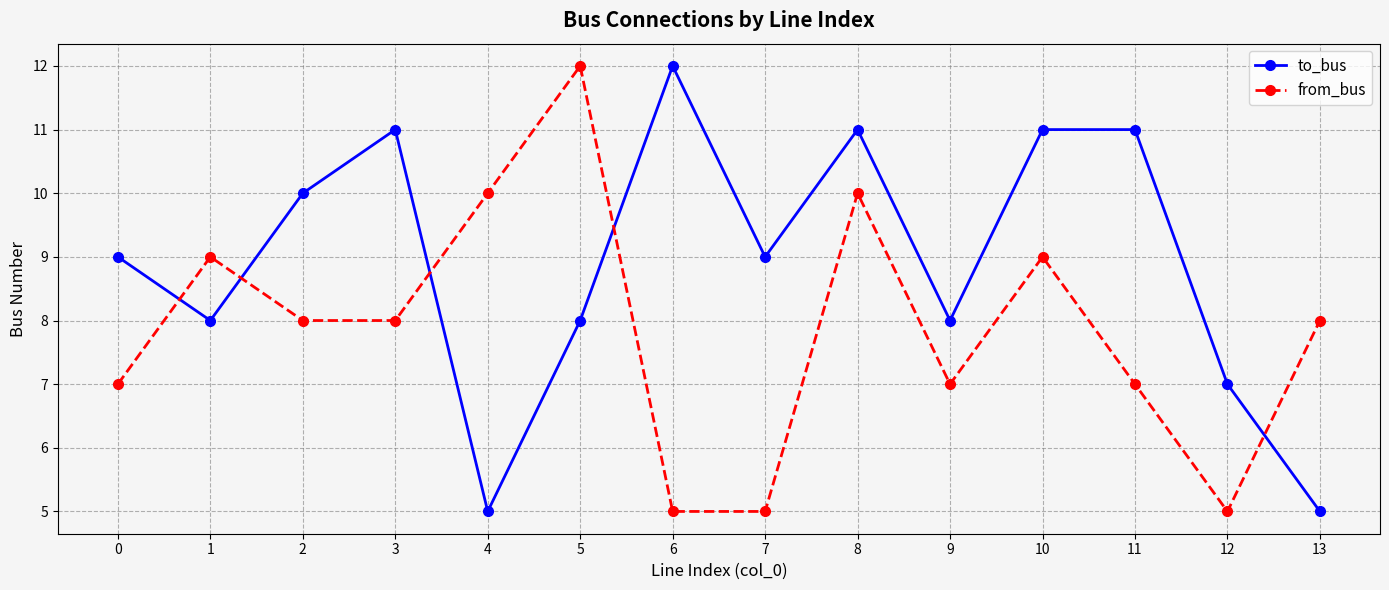

Rank the series by their average value, from lowest to highest.

from_bus, to_bus